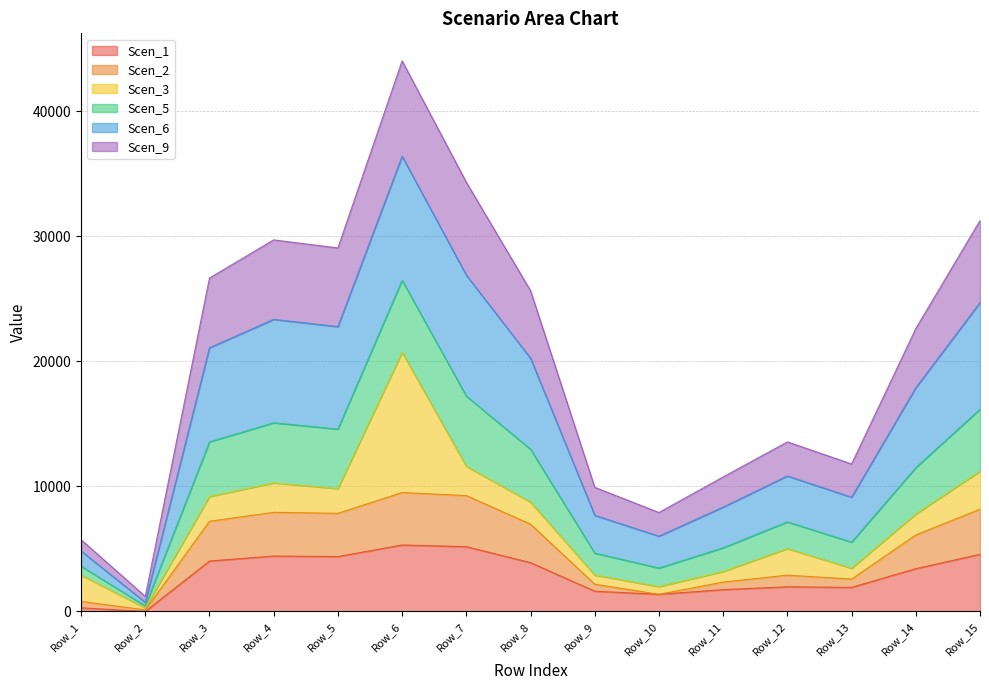

Where is Scen_1 nearest to the value 2657?

Row_12